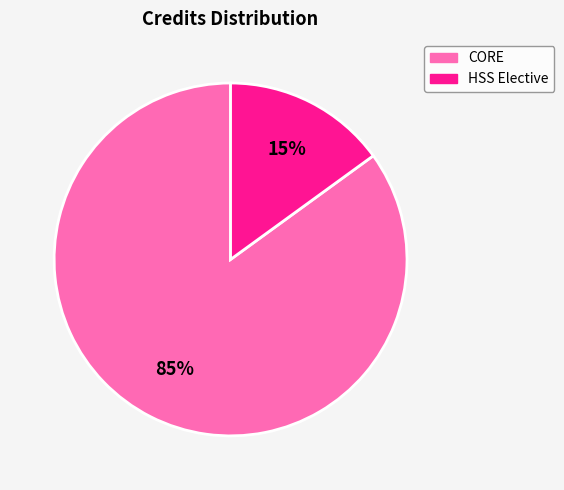

Does any single category account for the majority?

Yes